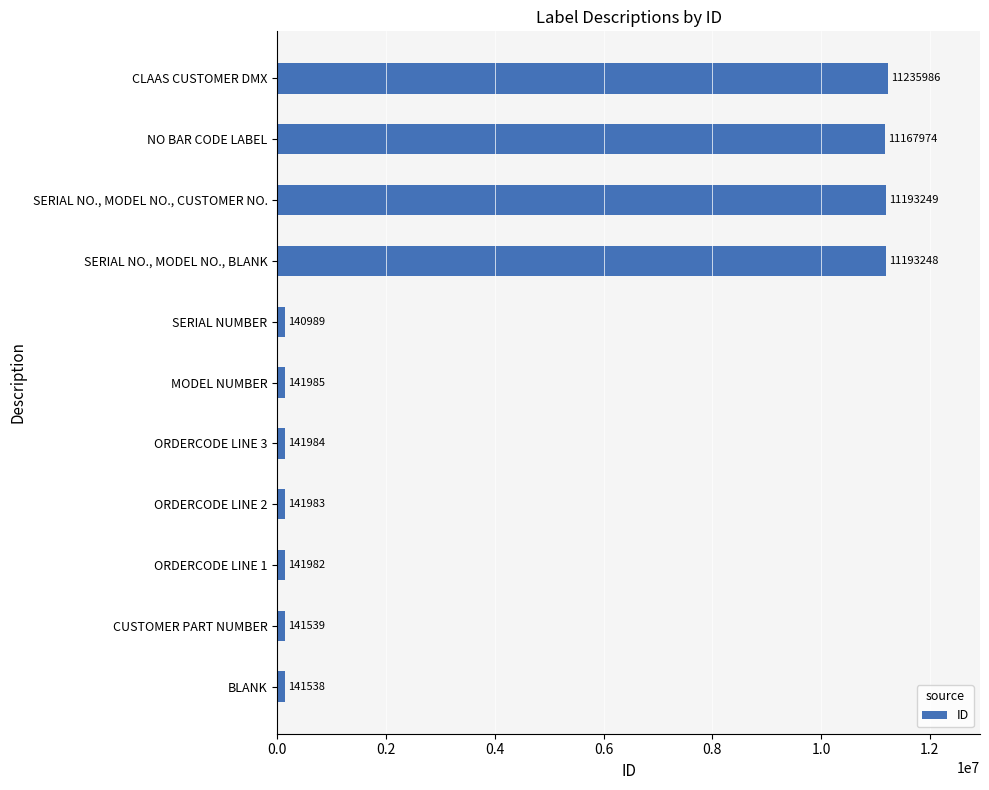

List the labels in order of value, largest first.

CLAAS CUSTOMER DMX, SERIAL NO., MODEL NO., CUSTOMER NO., SERIAL NO., MODEL NO., BLANK, NO BAR CODE LABEL, MODEL NUMBER, ORDERCODE LINE 3, ORDERCODE LINE 2, ORDERCODE LINE 1, CUSTOMER PART NUMBER, BLANK, SERIAL NUMBER